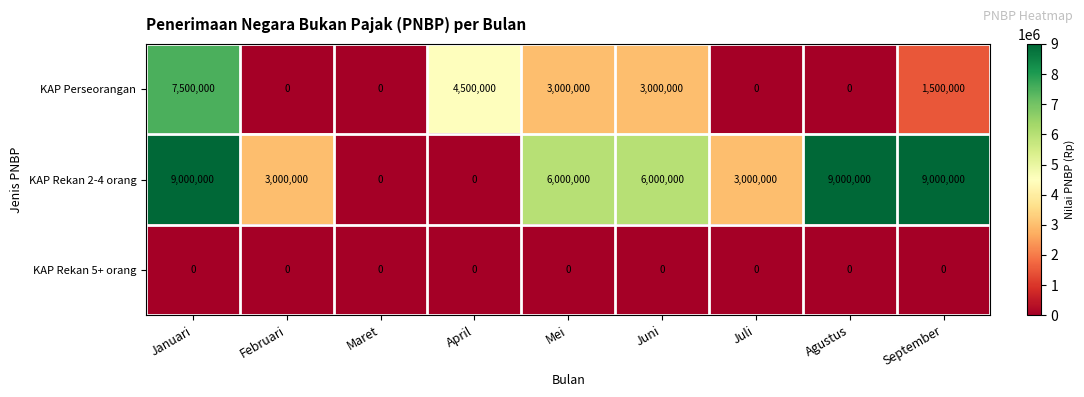

List the series in order of their peak value, highest first.

KAP Rekan 2-4 orang, KAP Perseorangan, KAP Rekan 5+ orang